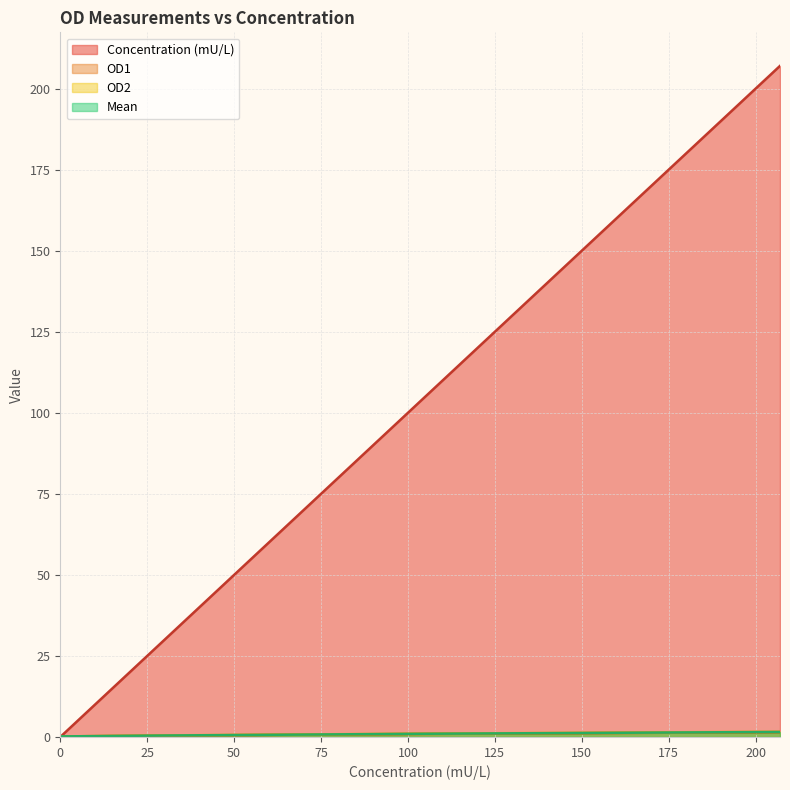

Reading left to right, transcribe all the data shown in this chart.

Concentration (mU/L): 0.0	3.0	9.7	29.8	104.0	207.0
OD1: 0.2	0.2	0.3	0.4	0.9	1.5
OD2: 0.2	0.2	0.3	0.5	1.0	1.6
Mean: 0.2	0.2	0.3	0.5	1.0	1.5